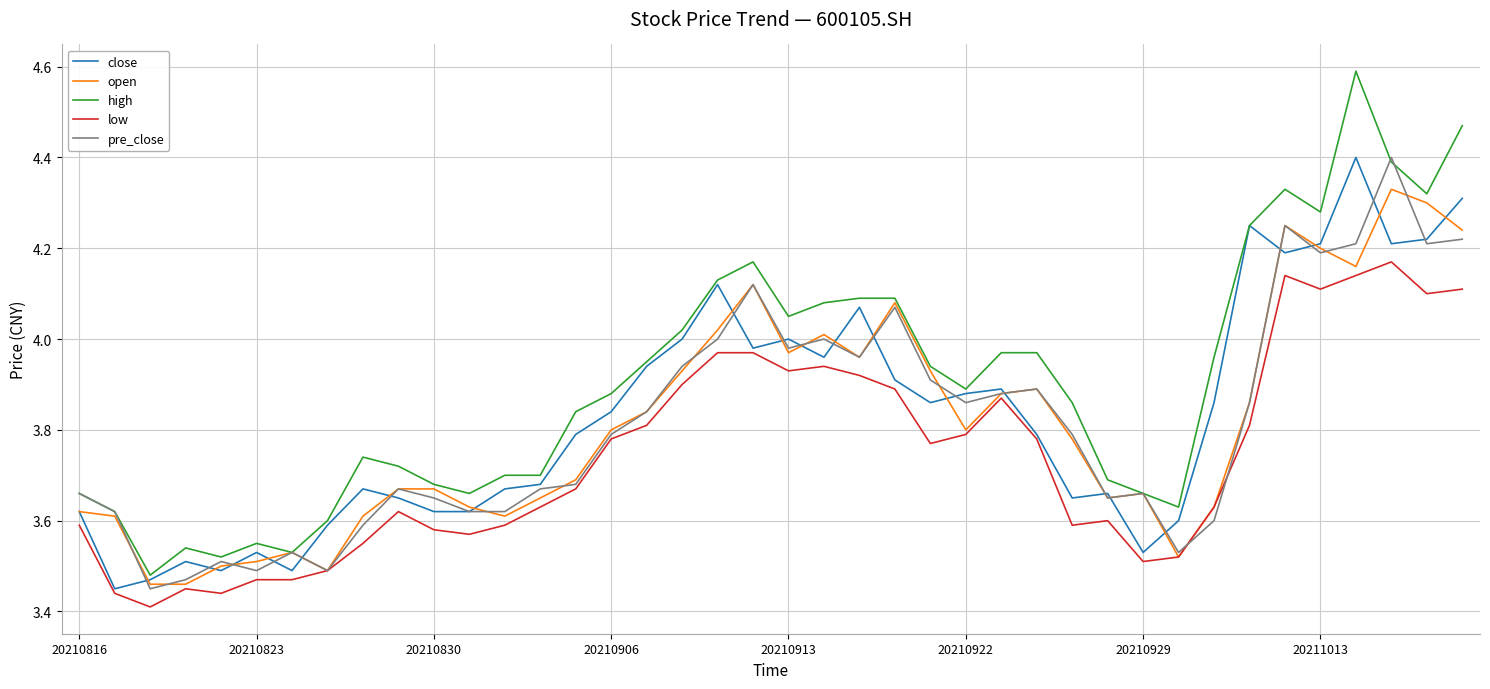

Which series has the largest range (max minus min)?

high